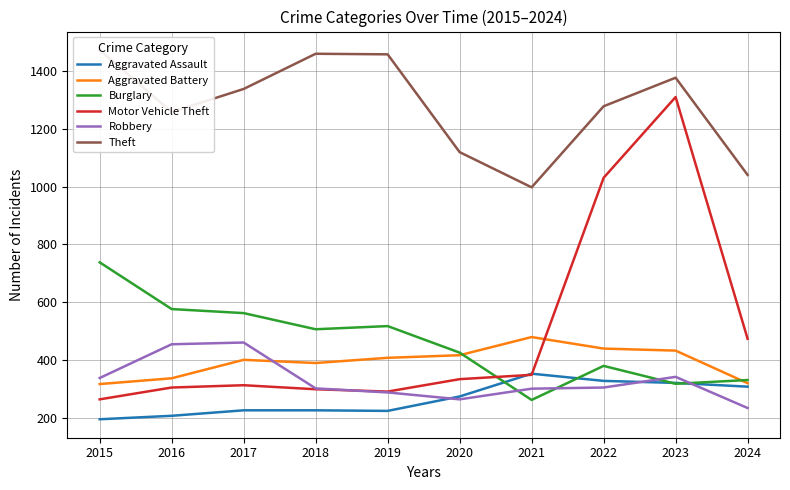

How many times do Aggravated Battery and Robbery cross each other?

1